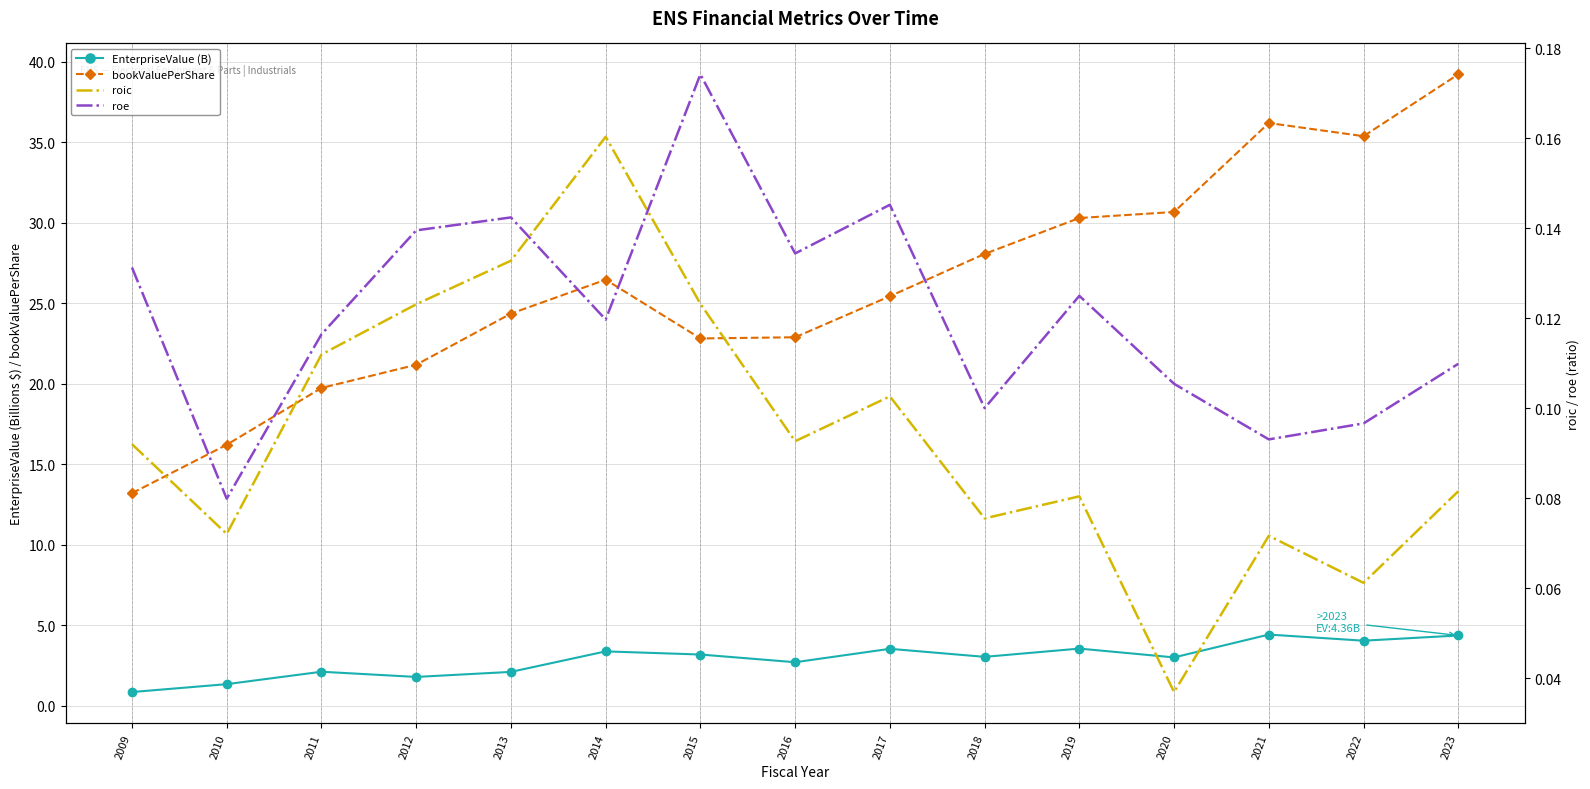

Reading right to left, extract all data points from this chart.

EnterpriseValue (B): 2023=4.4	2022=4.0	2021=4.4	2020=3.0	2019=3.5	2018=3.0	2017=3.5	2016=2.7	2015=3.2	2014=3.4	2013=2.1	2012=1.8	2011=2.1	2010=1.3	2009=0.8
bookValuePerShare: 2023=39.2	2022=35.4	2021=36.2	2020=30.7	2019=30.3	2018=28.1	2017=25.4	2016=22.9	2015=22.8	2014=26.5	2013=24.4	2012=21.2	2011=19.7	2010=16.2	2009=13.2
roic: 2023=0.1	2022=0.1	2021=0.1	2020=0.0	2019=0.1	2018=0.1	2017=0.1	2016=0.1	2015=0.1	2014=0.2	2013=0.1	2012=0.1	2011=0.1	2010=0.1	2009=0.1
roe: 2023=0.1	2022=0.1	2021=0.1	2020=0.1	2019=0.1	2018=0.1	2017=0.1	2016=0.1	2015=0.2	2014=0.1	2013=0.1	2012=0.1	2011=0.1	2010=0.1	2009=0.1